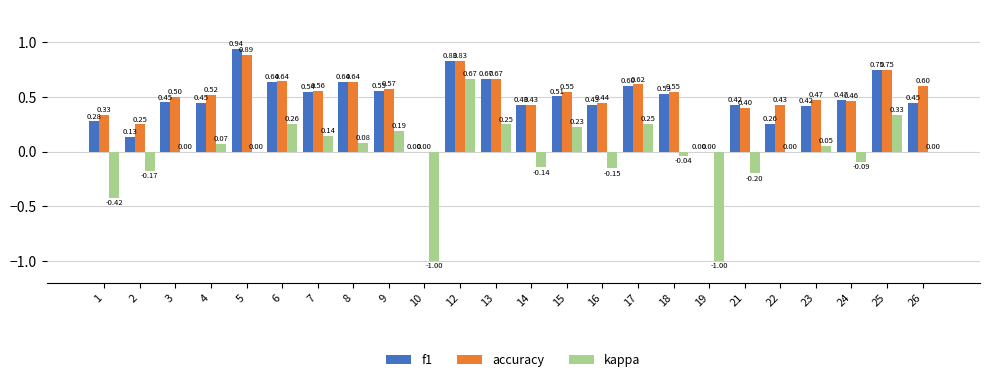

Which series has the largest range (max minus min)?

kappa